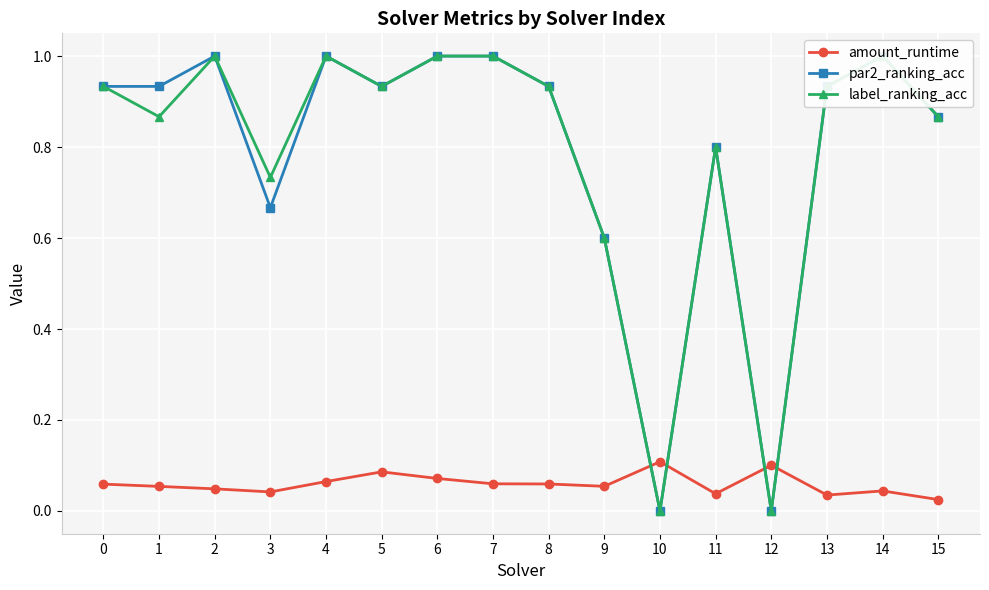

How many data points in par2_ranking_acc are above 0?

14